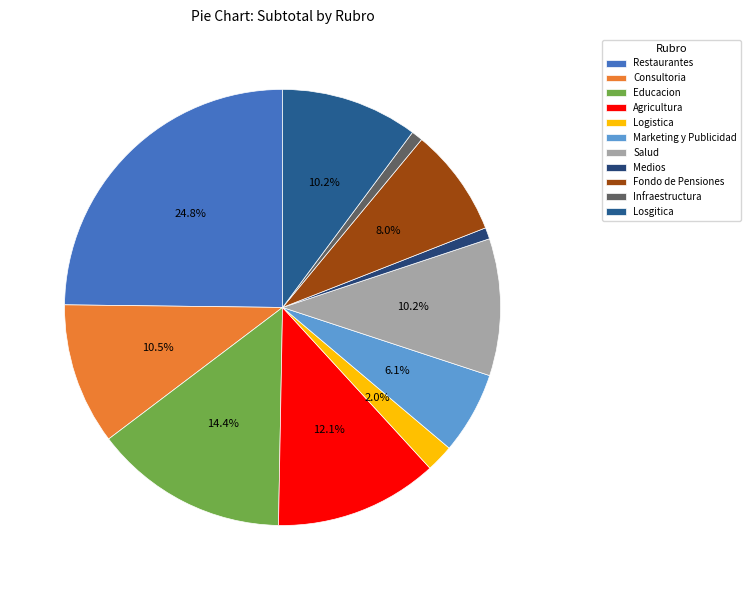

What is the change in value from Restaurantes to Losgitica?

-17300